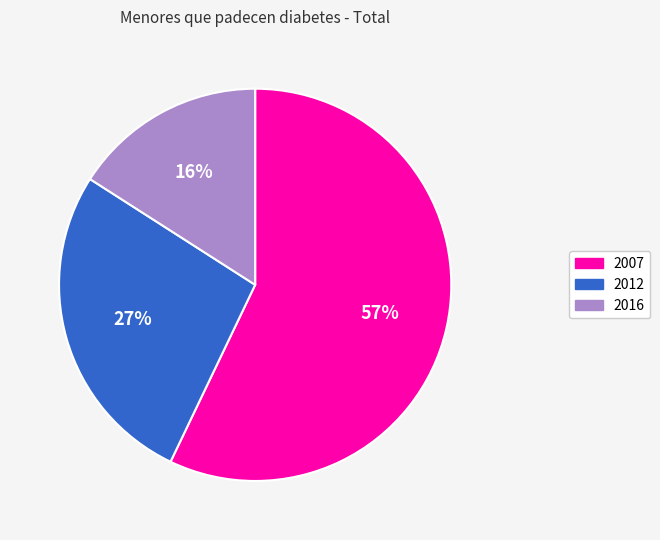

Is there a majority slice in this chart?

Yes